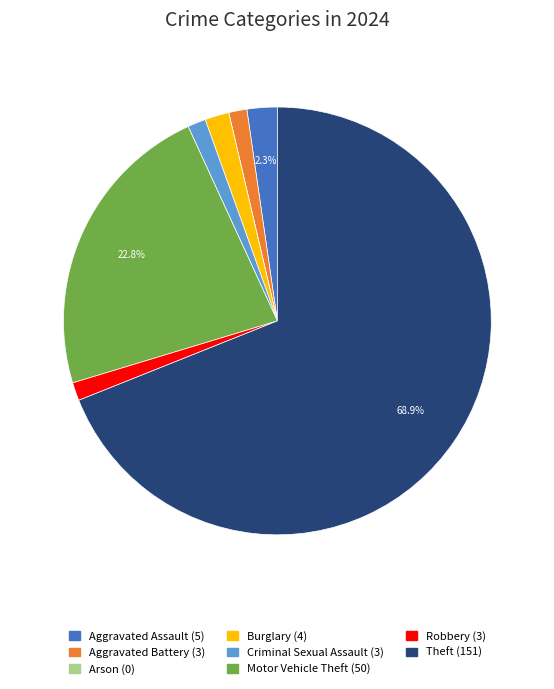

To the nearest percent, what is the combined percentage of Theft and Aggravated Battery?

70%